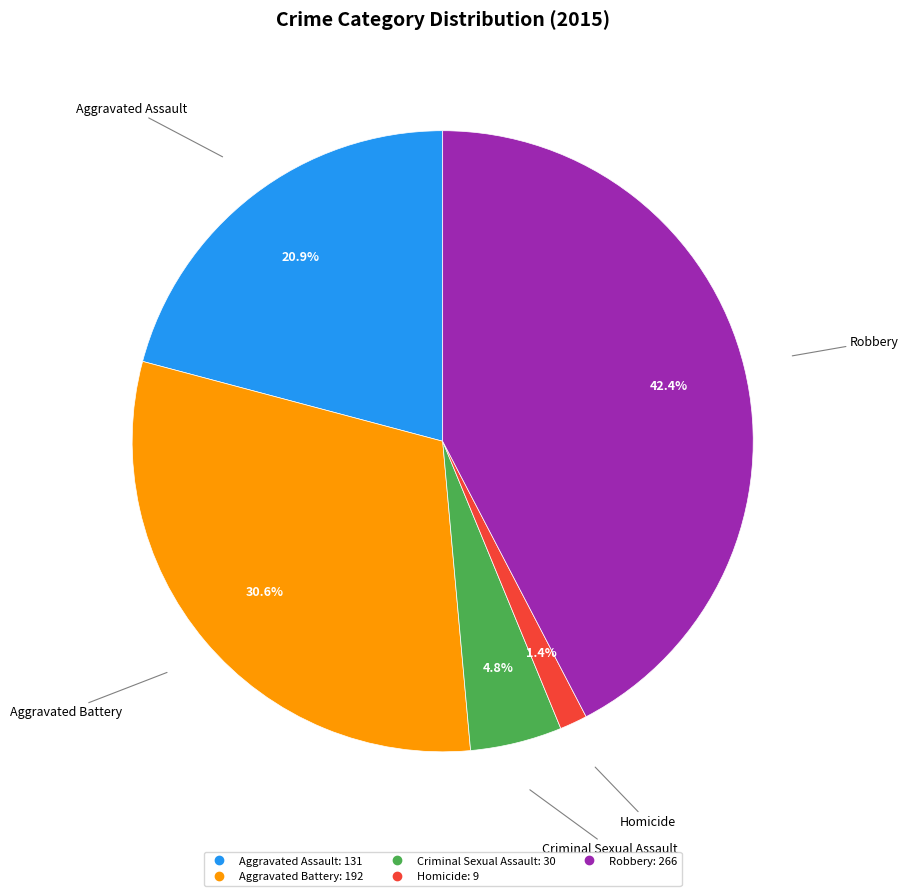

The Homicide slice represents 1% of the pie. True or false?

True